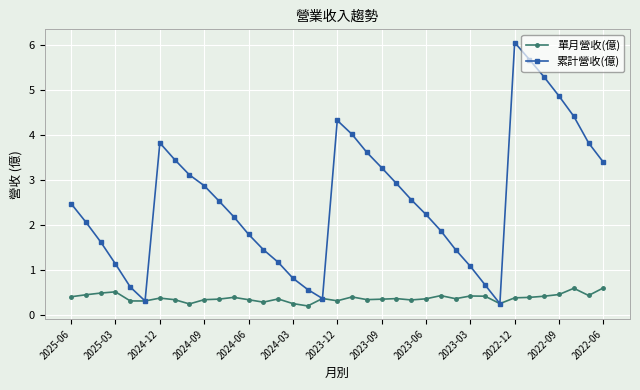

How many interior local valleys does the 累計營收(億) series have?

3